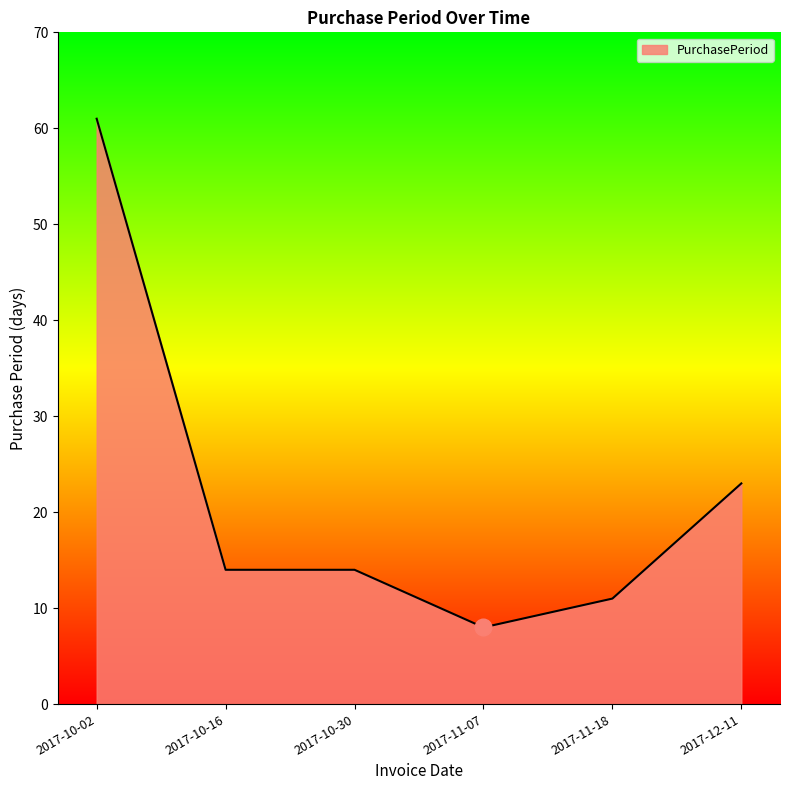

What is the change in value from 2017-11-07 to 2017-12-11?

+15